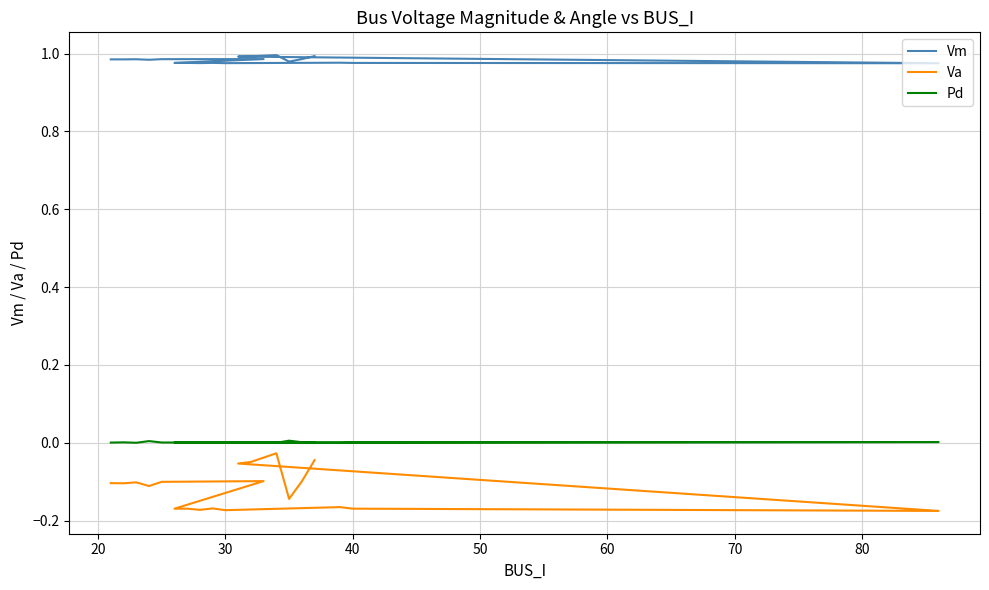

What is the spread (max minus min) of values at 20?

1.1